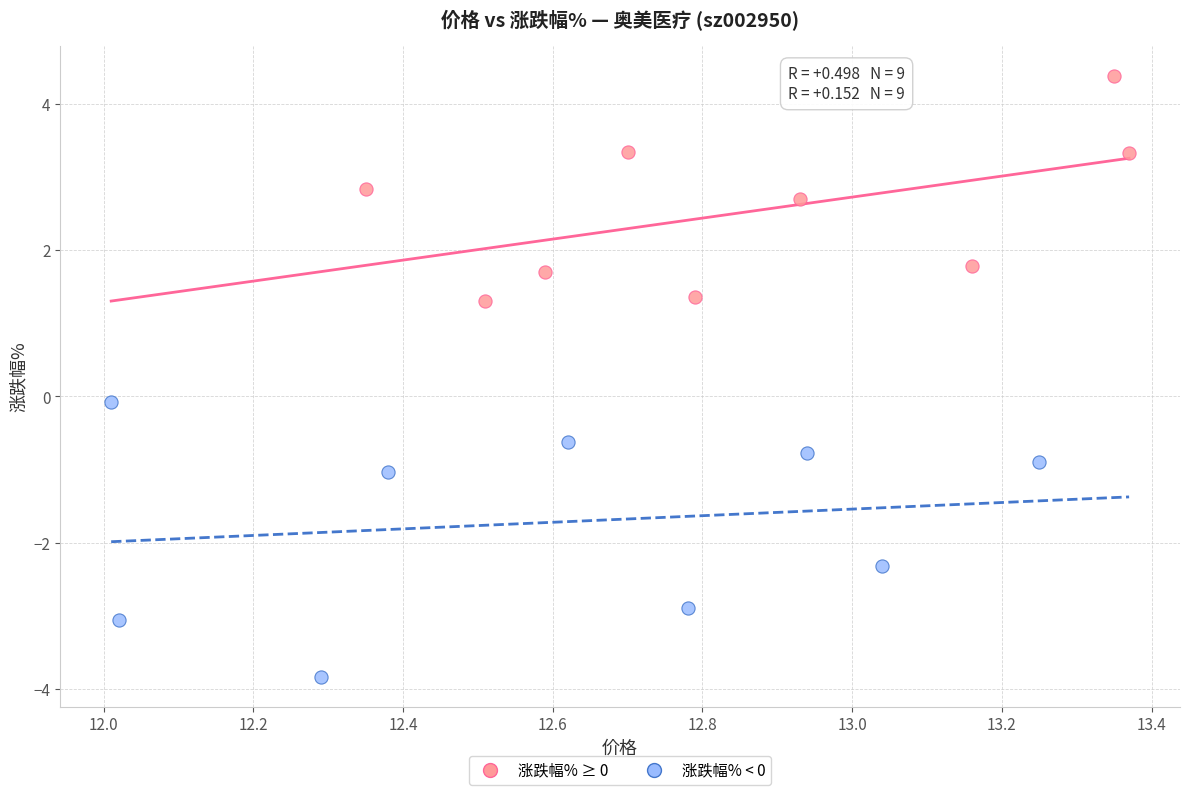

Which series contains the highest Y value?

涨跌幅% ≥ 0